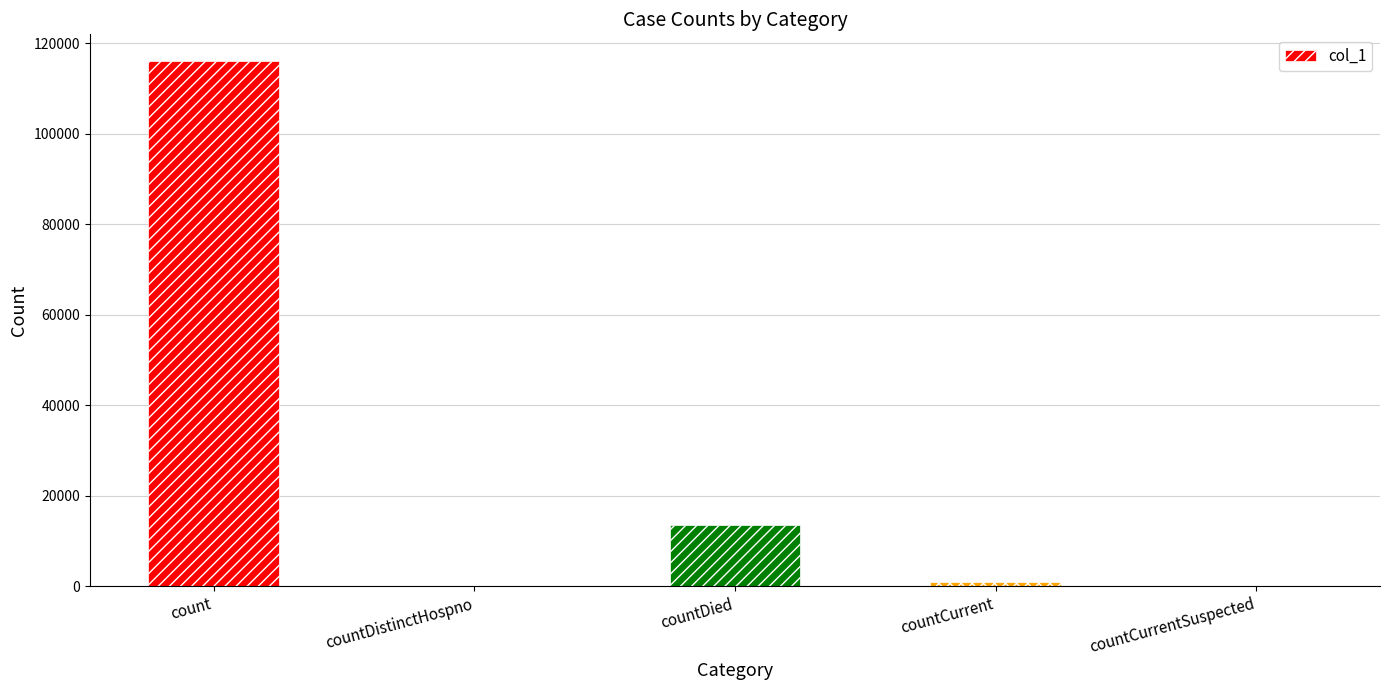

What is the sum of all values?

130492